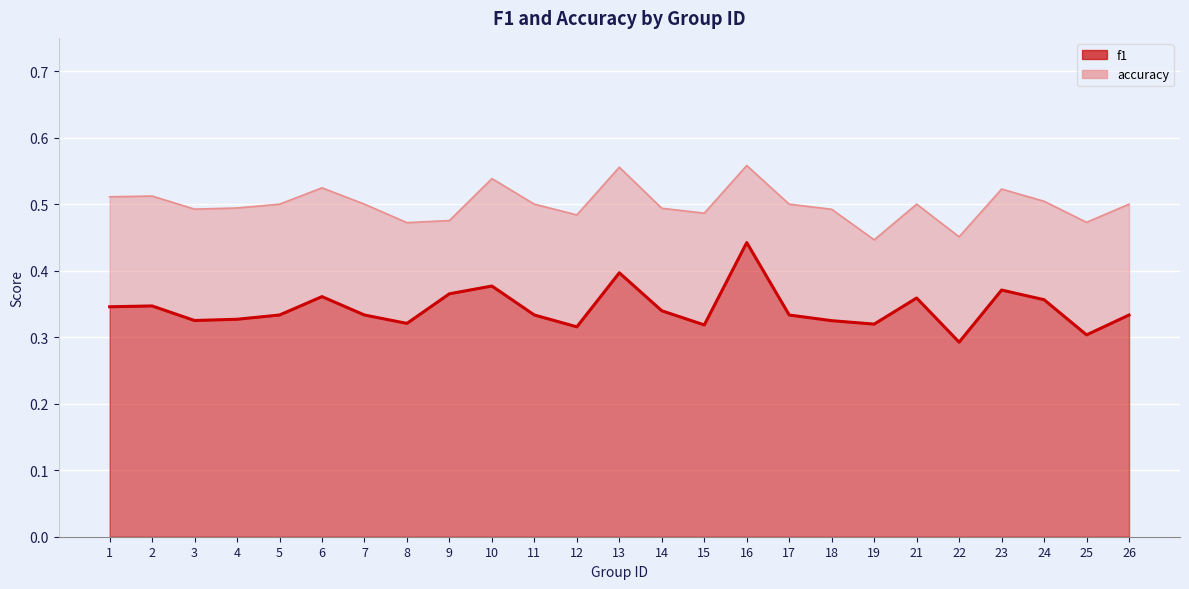

What are all the series names shown in the legend?

f1, accuracy